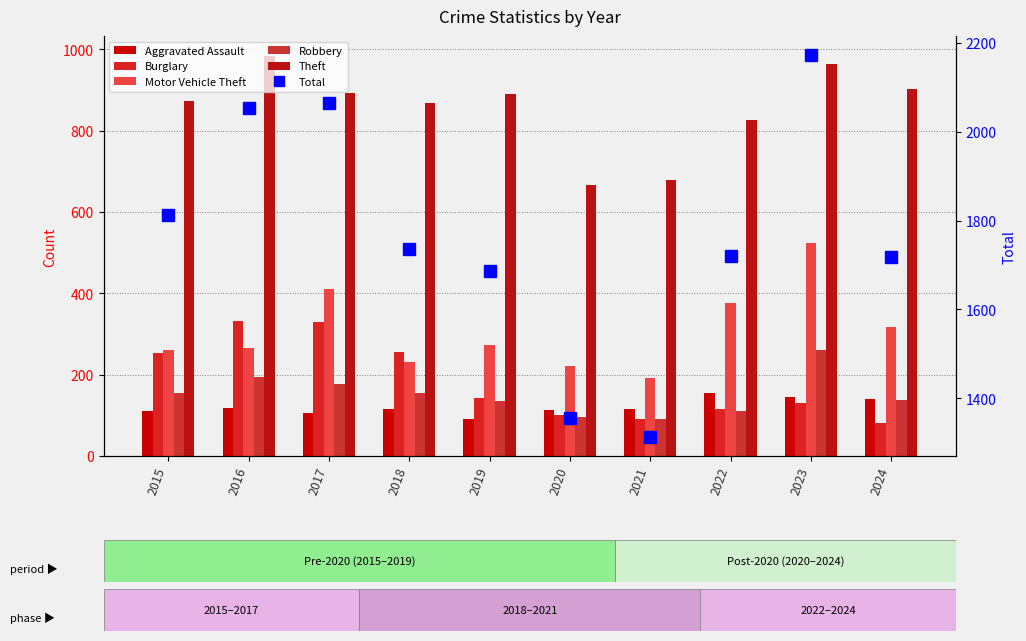

The Motor Vehicle Theft series shows 160 at 2015. True or false?

False